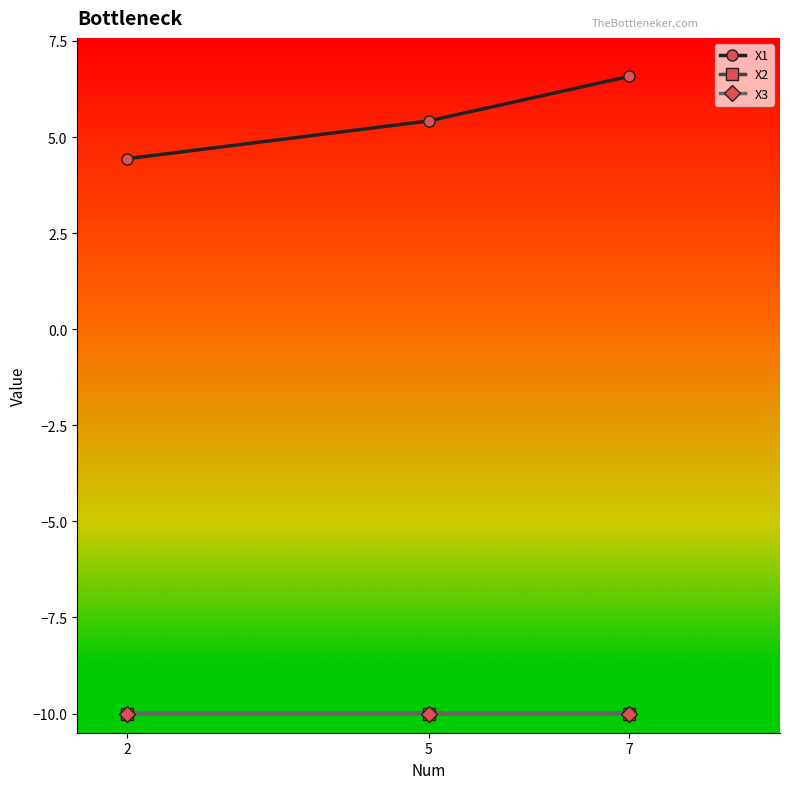

At how many categories does at least one series exceed 0?

3